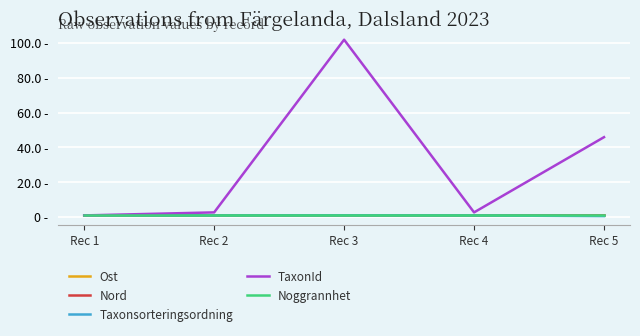

What is the average value of the Taxonsorteringsordning series?

0.9